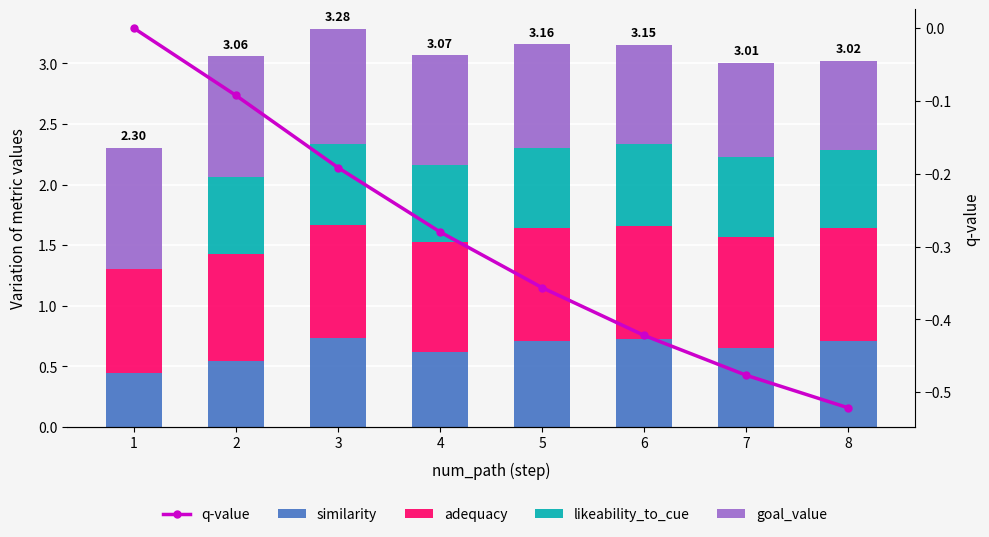

Reading left to right, what are all the values shown in this chart?

similarity: 0.4	0.5	0.7	0.6	0.7	0.7	0.6	0.7
adequacy: 0.9	0.9	0.9	0.9	0.9	0.9	0.9	0.9
likeability_to_cue: 0.0	0.6	0.7	0.6	0.7	0.7	0.7	0.6
goal_value: 1.0	1.0	1.0	0.9	0.9	0.8	0.8	0.7
q-value: 0.0	-0.1	-0.2	-0.3	-0.4	-0.4	-0.5	-0.5